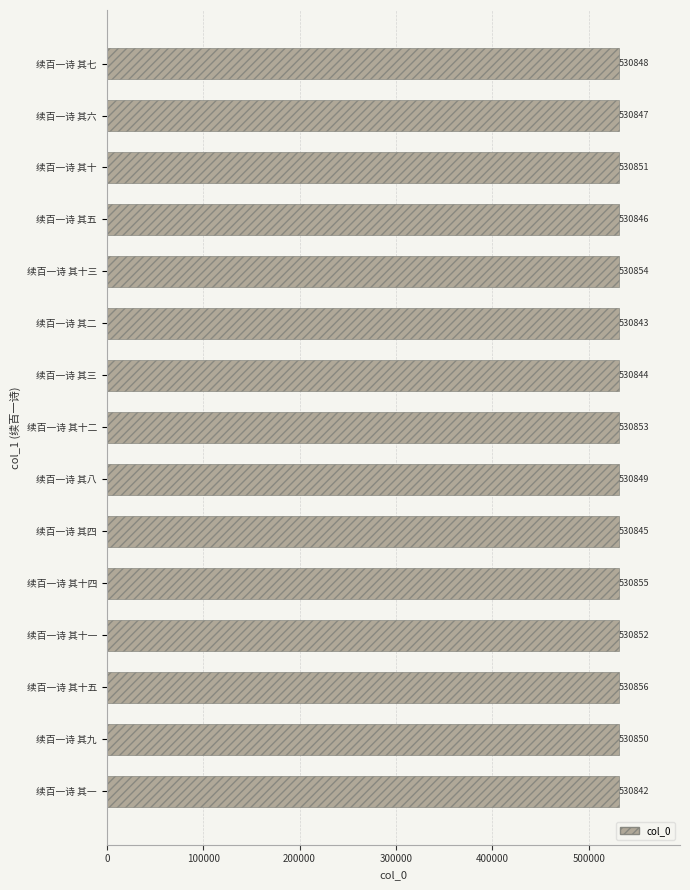

Reading bottom to top, transcribe all the data shown in this chart.

530842	530850	530856	530852	530855	530845	530849	530853	530844	530843	530854	530846	530851	530847	530848